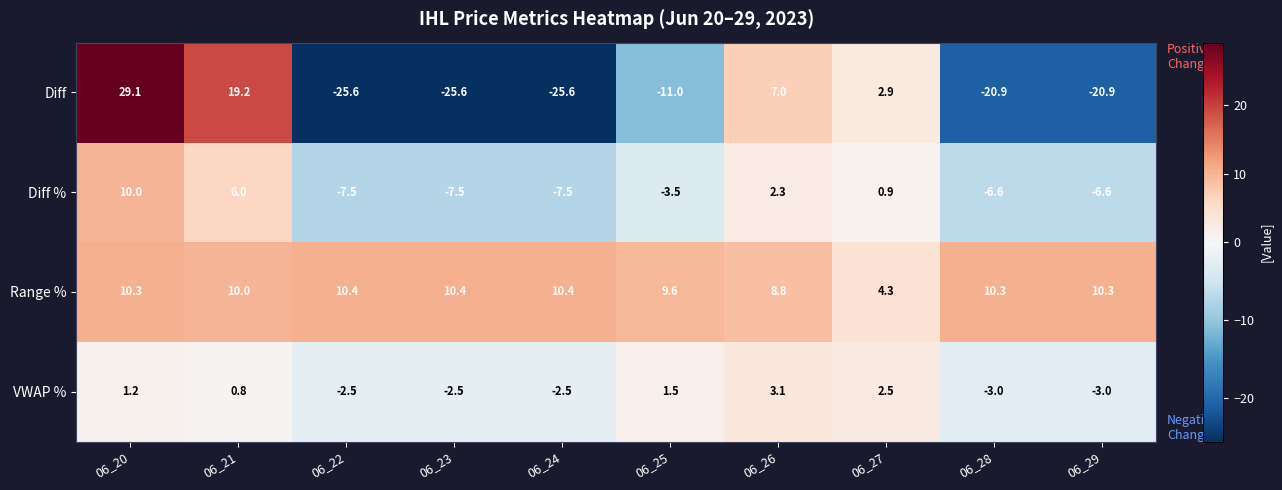

Which series has the largest range (max minus min)?

Diff